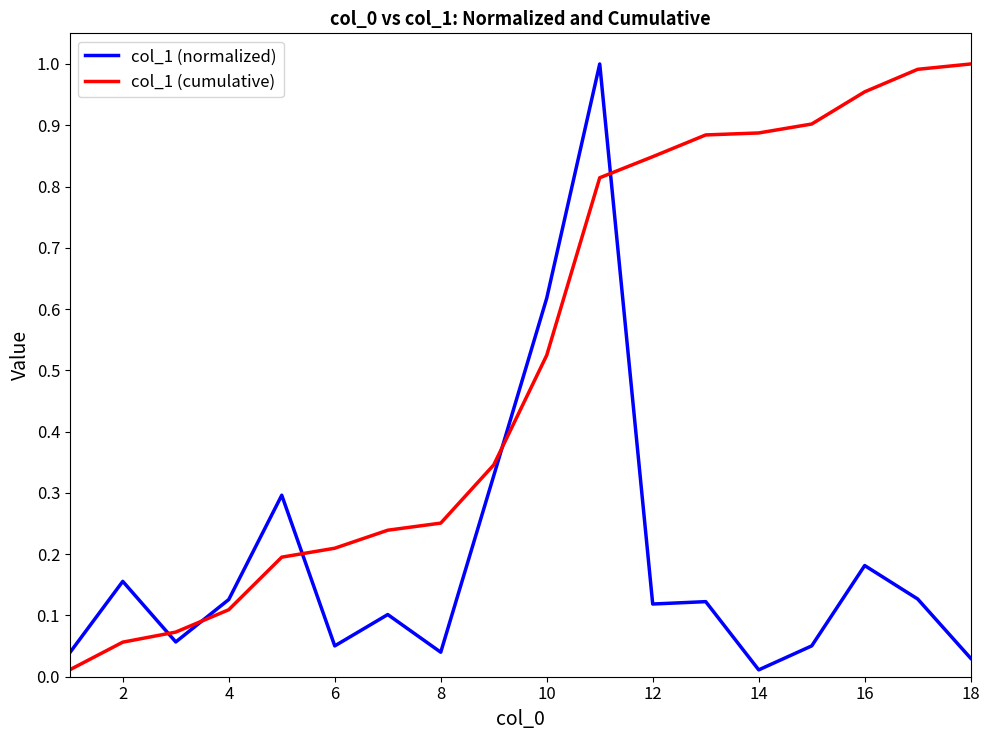

True or false: col_1 (normalized) and col_1 (cumulative) intersect in this chart.

True